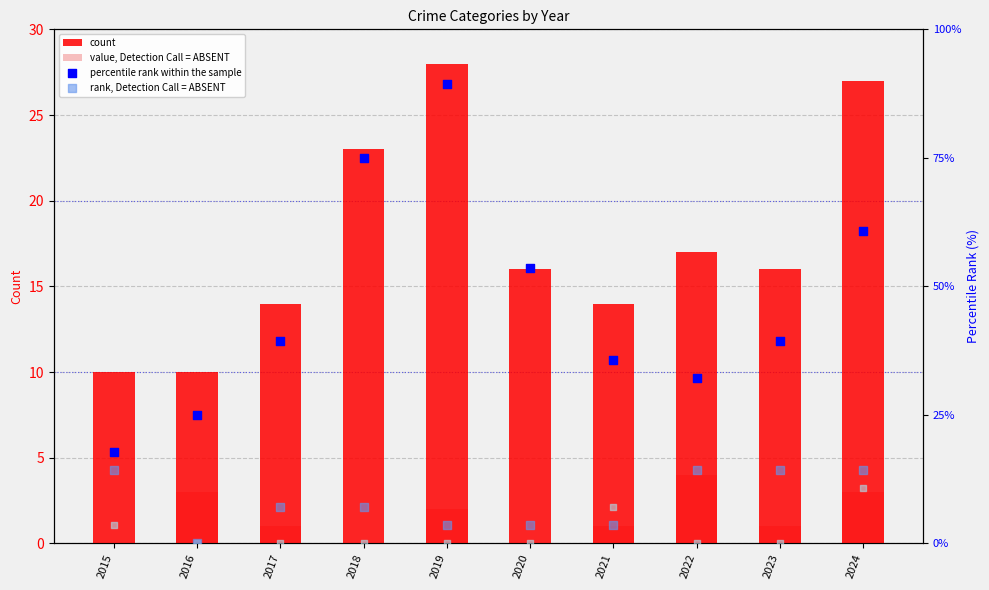

What is the total value across all series at 2020?

73.1